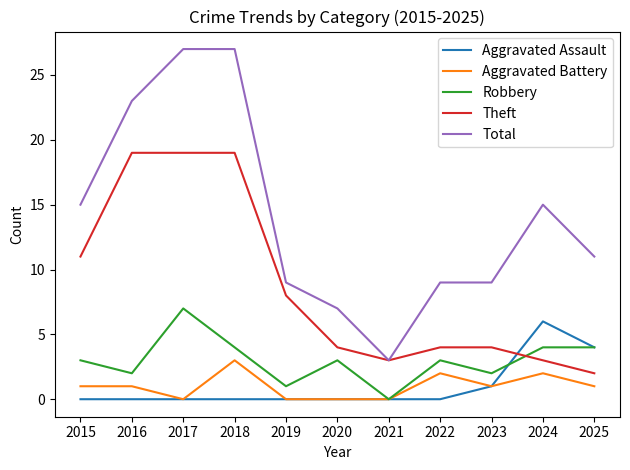

Which category has the highest value in the Robbery series?

2017